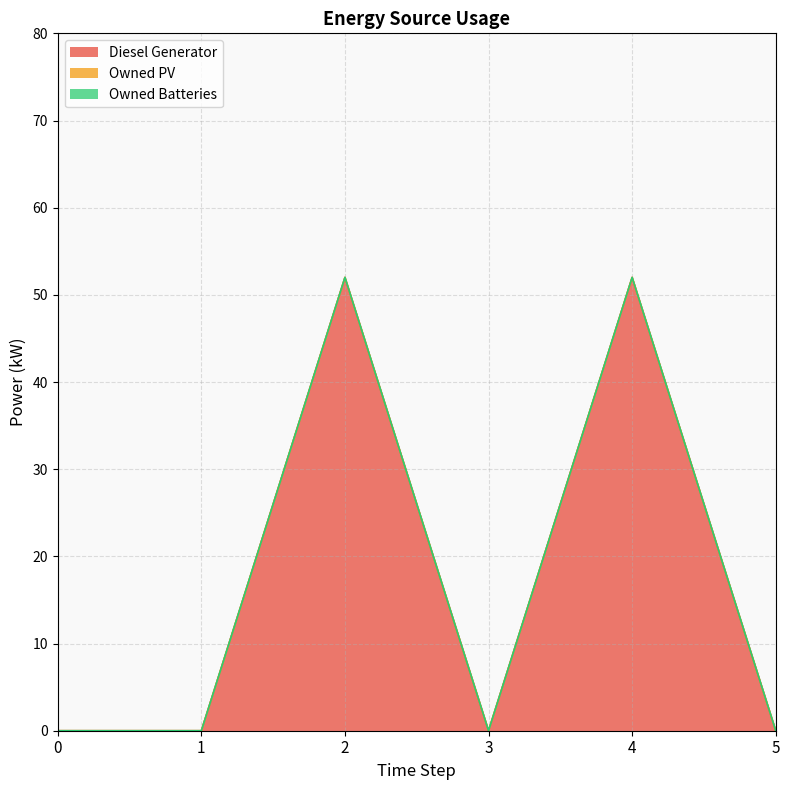

Rank the series at 1 from lowest to highest value.

Diesel Generator, Owned PV, Owned Batteries